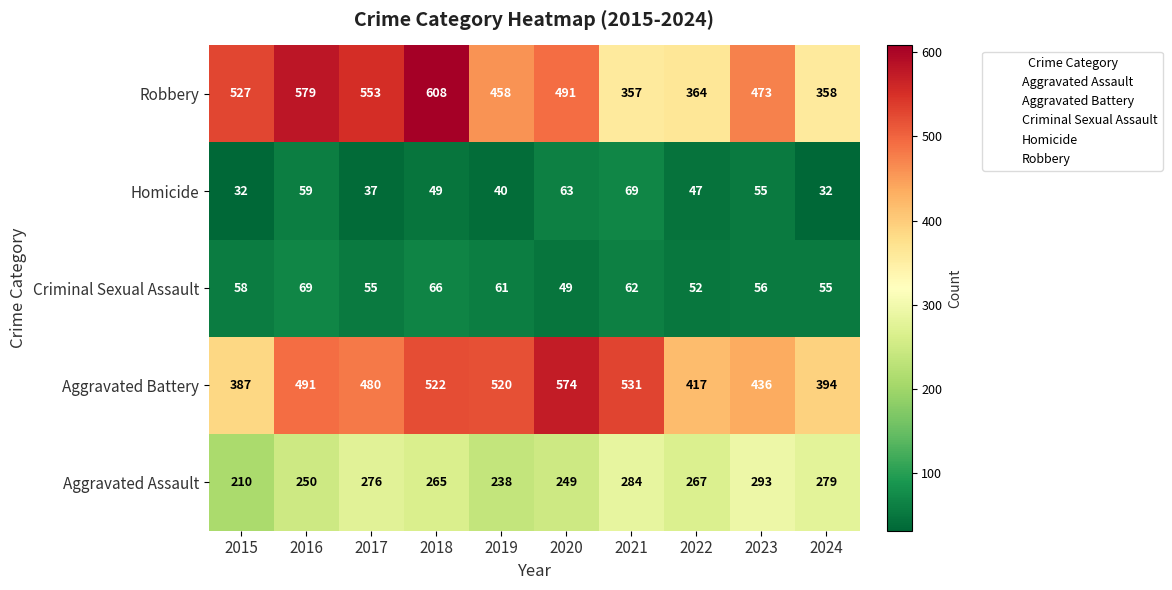

List the labels in order of Aggravated Assault value, largest first.

2023, 2021, 2024, 2017, 2022, 2018, 2016, 2020, 2019, 2015